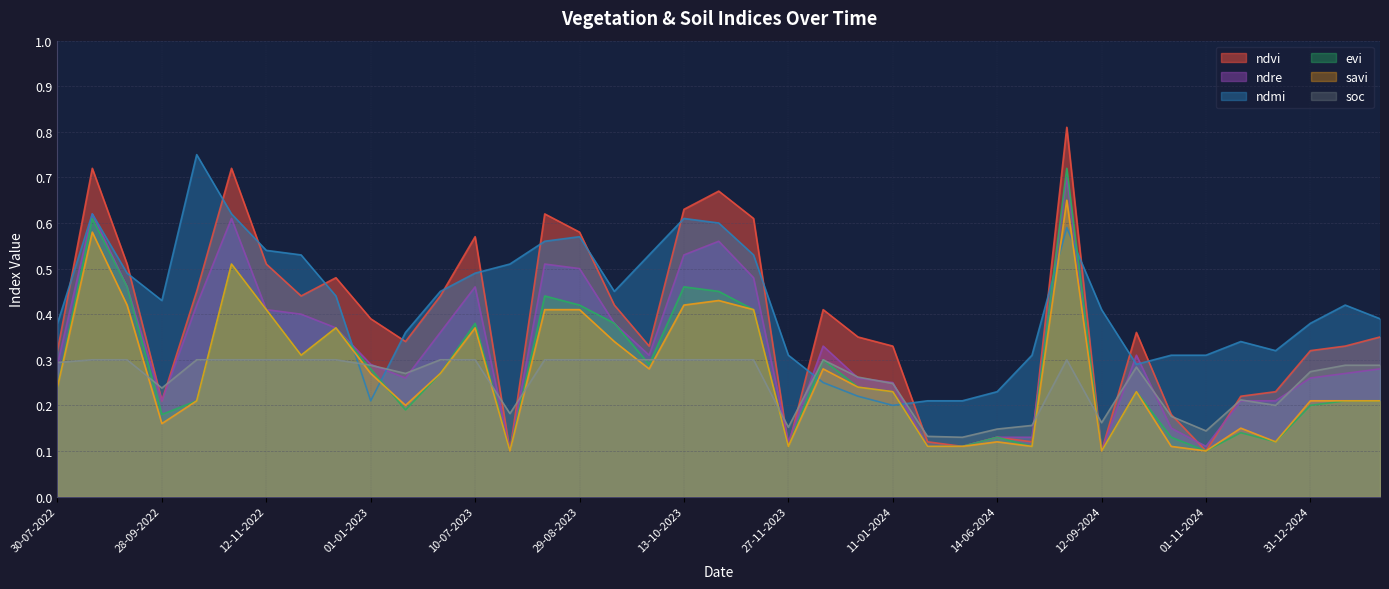

What is the average value of the ndvi series?

0.4